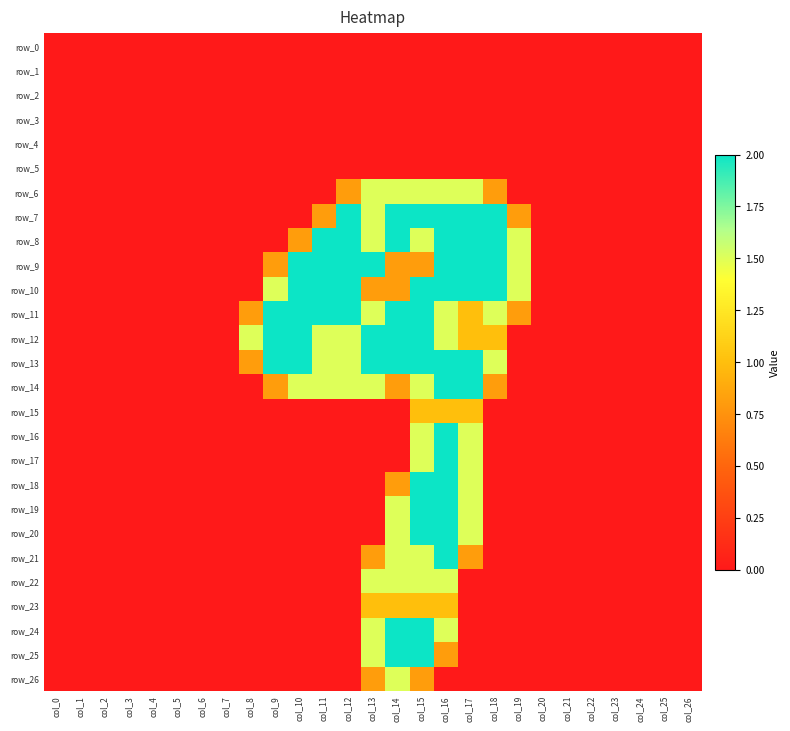

How many data points does each series have?

27